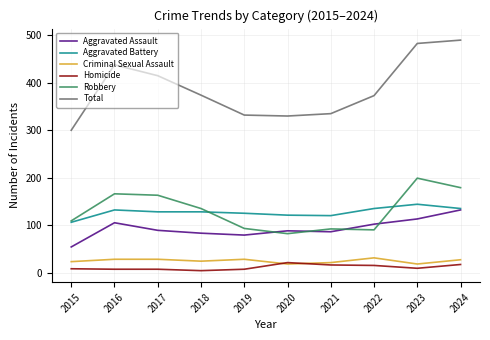

What are all the series names shown in the legend?

Aggravated Assault, Aggravated Battery, Criminal Sexual Assault, Homicide, Robbery, Total